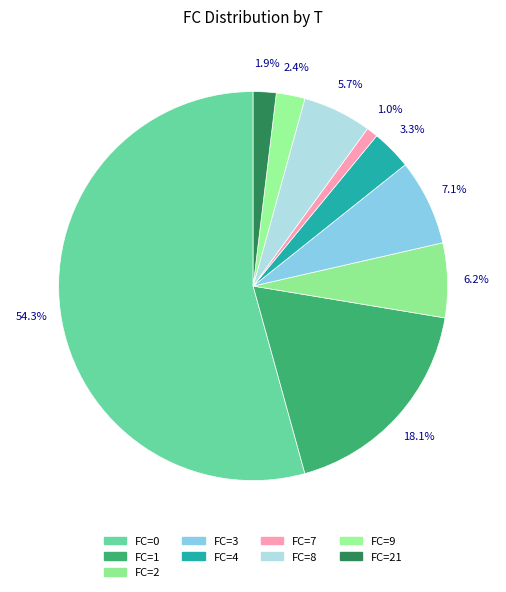

Which category has the biggest portion of the pie?

FC=0